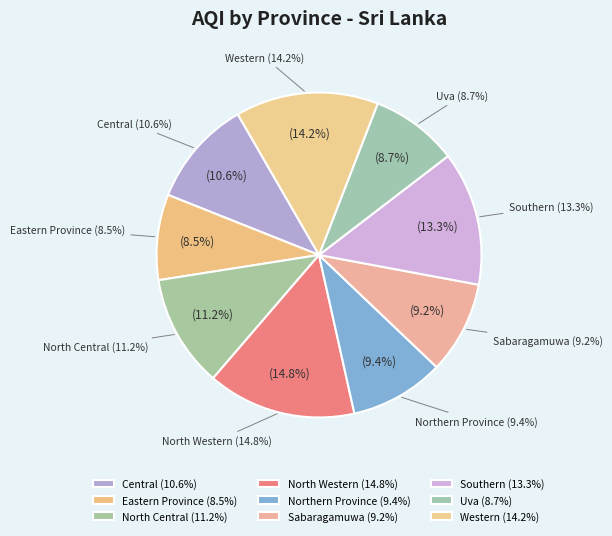

Rank the categories by value from lowest to highest.

Eastern Province, Uva, Sabaragamuwa, Northern Province, Central, North Central, Southern, Western, North Western